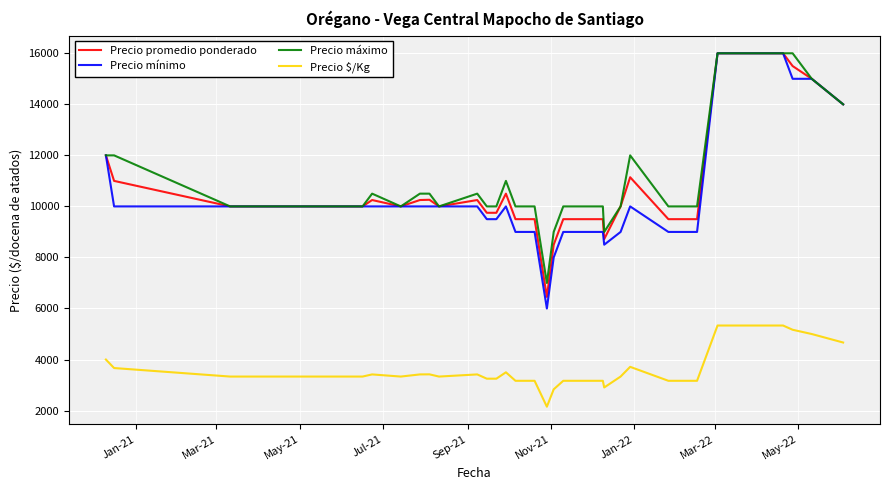

What is the maximum value for Precio $/Kg?

5333